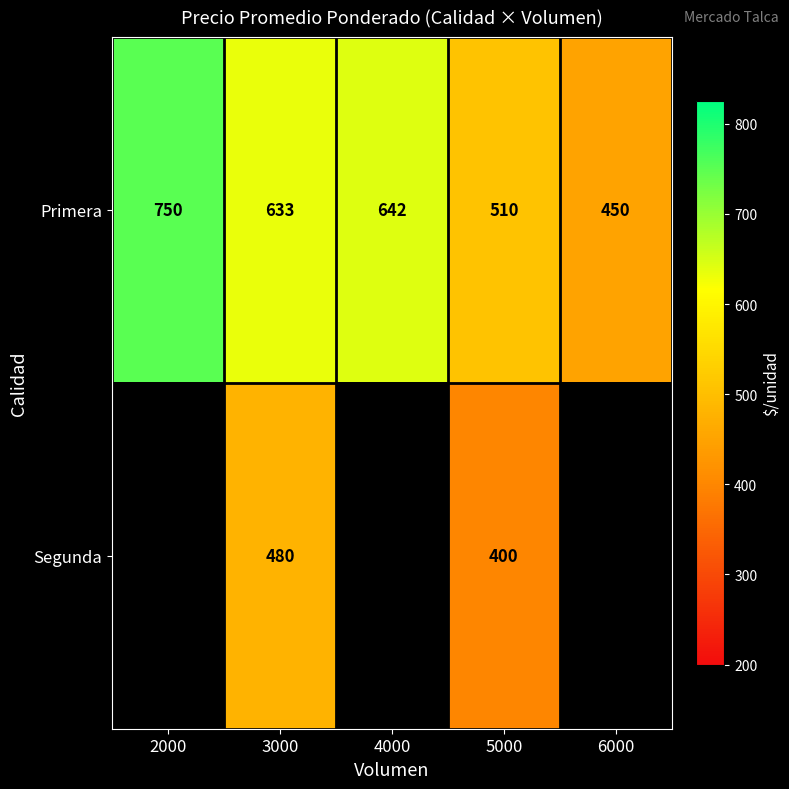

Which has a higher value, 6000 or 2000?

2000